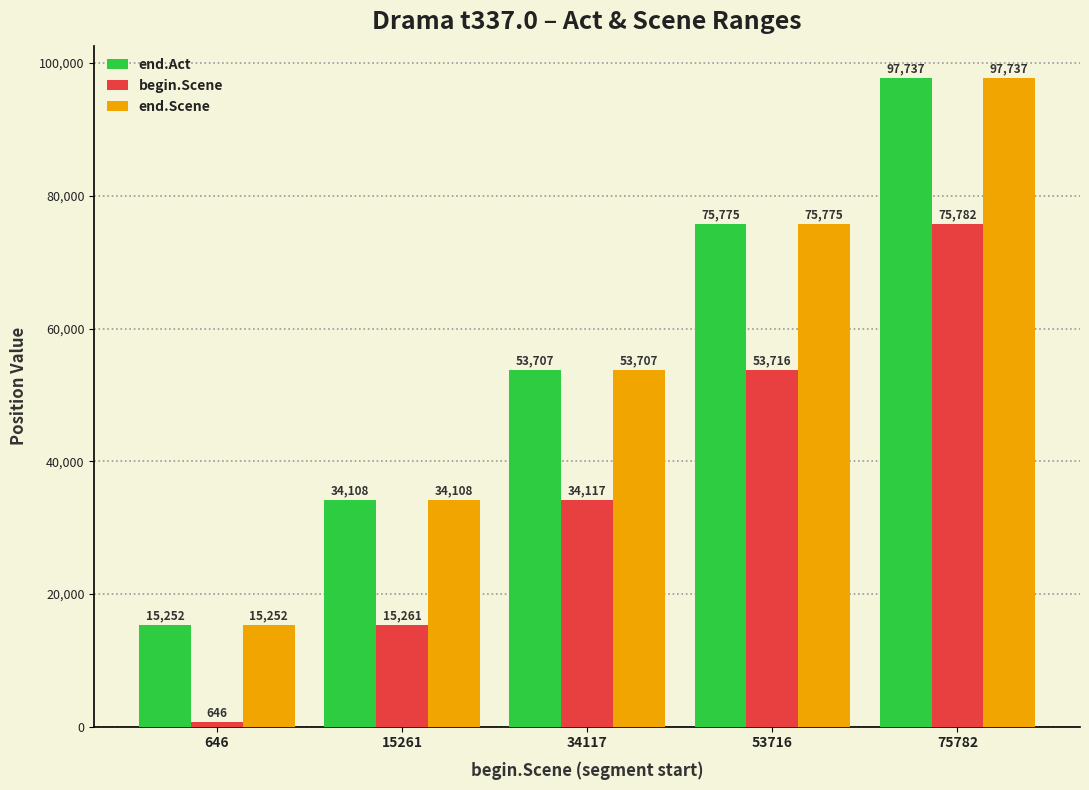

What is the value of the begin.Scene bar at the 4th from the left?

53716